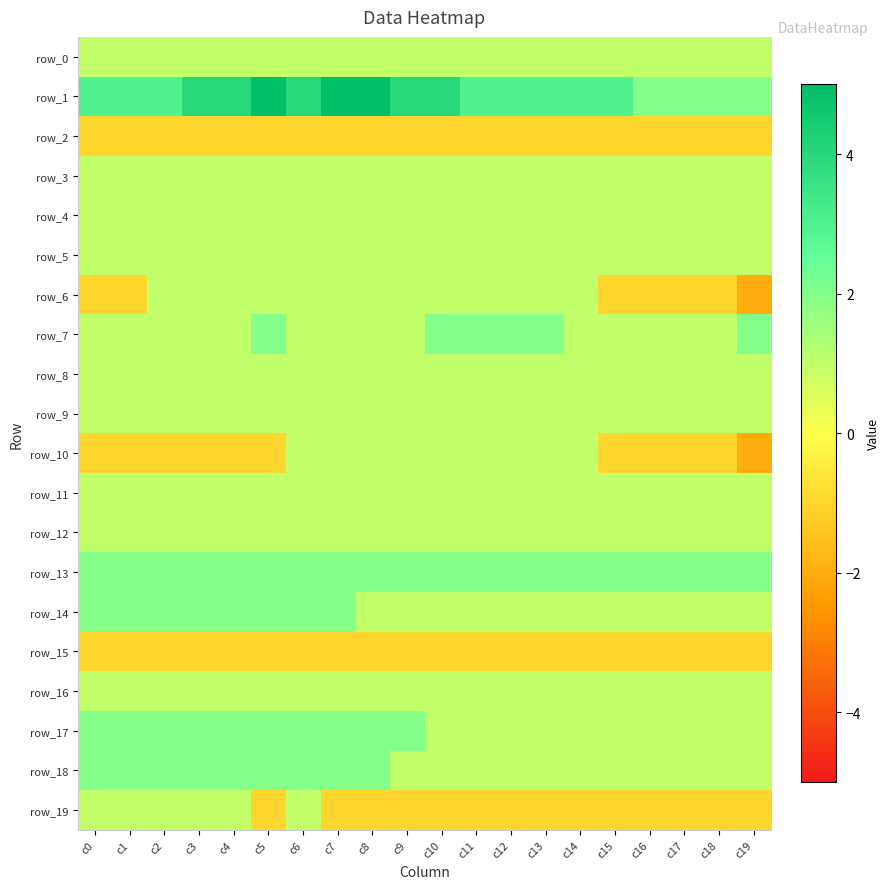

True or false: row_10 has a value of -1 at c0.

True